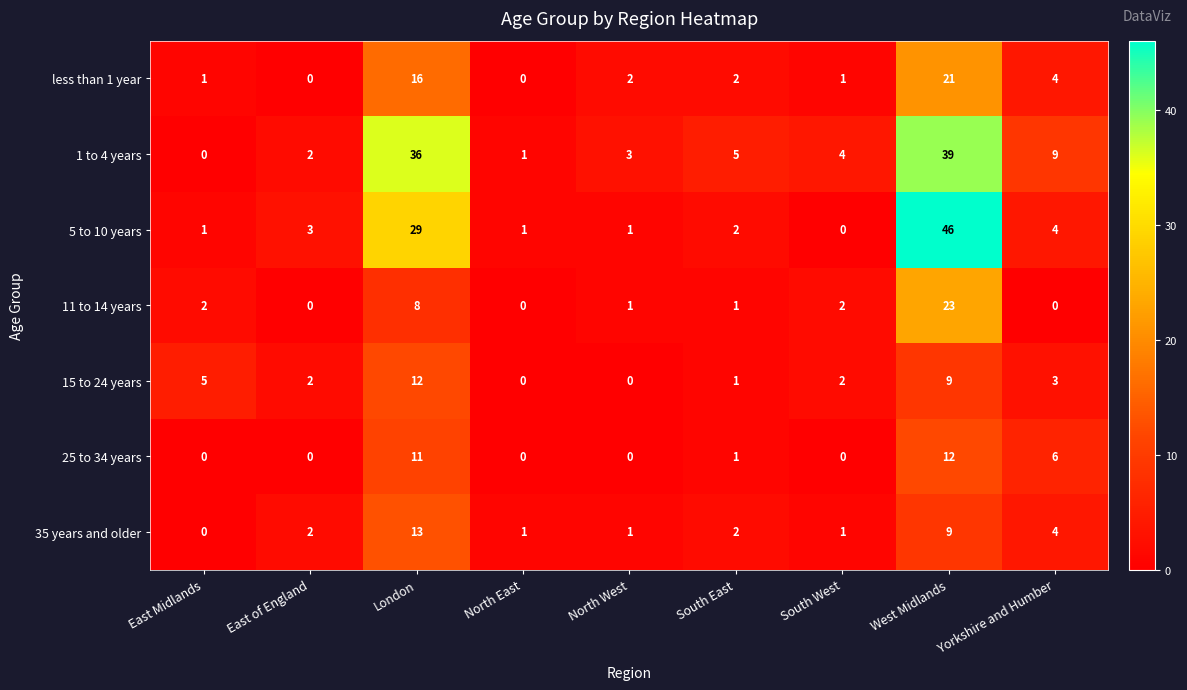

True or false: 11 to 14 years has a value of 23 at West Midlands.

True